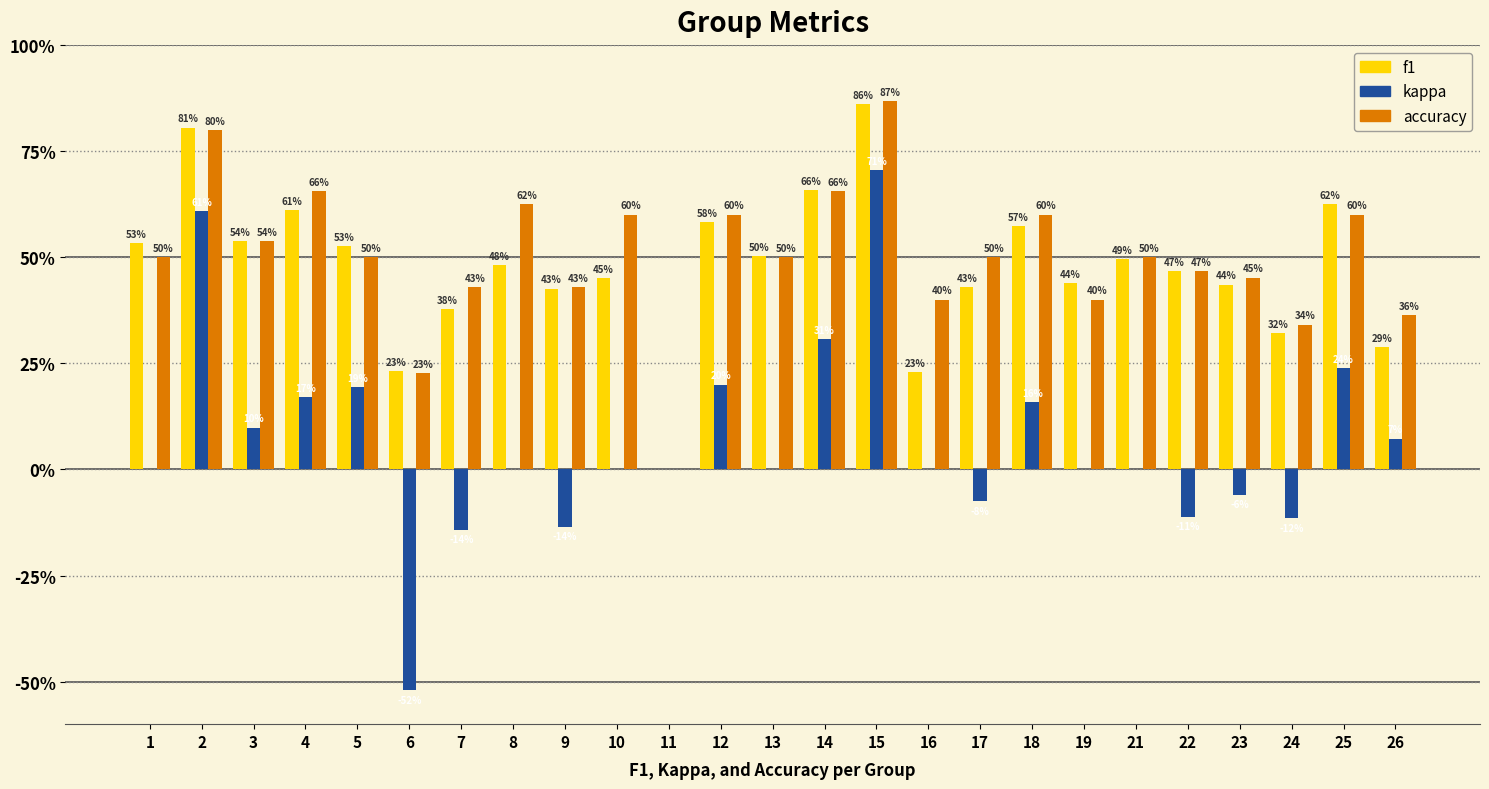

At which label is f1 closest to 0?

11